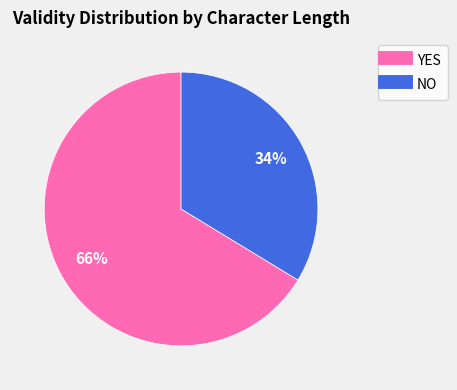

Is there a majority slice in this chart?

Yes